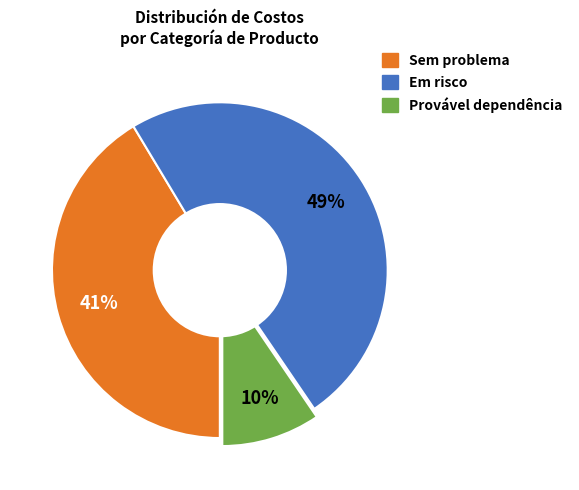

How many segments does this pie chart have?

3